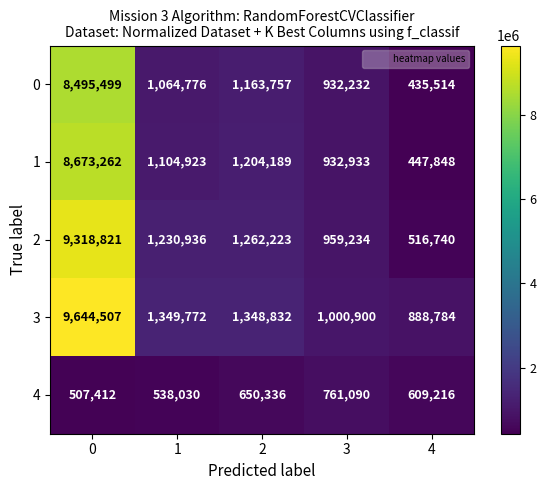

Which series has the largest range (max minus min)?

2